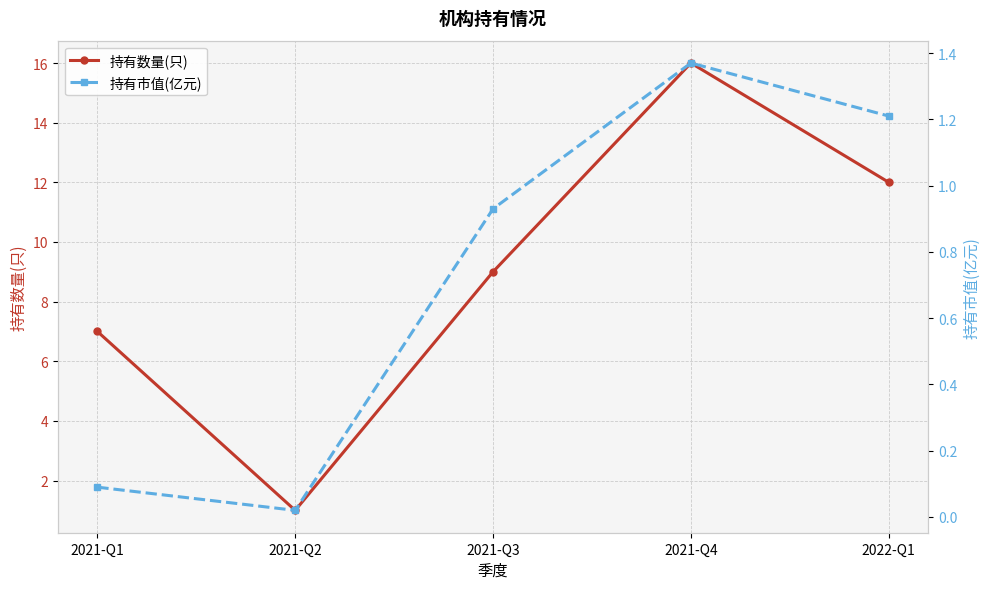

How many 持有数量(只) values are between 7 and 12?

3